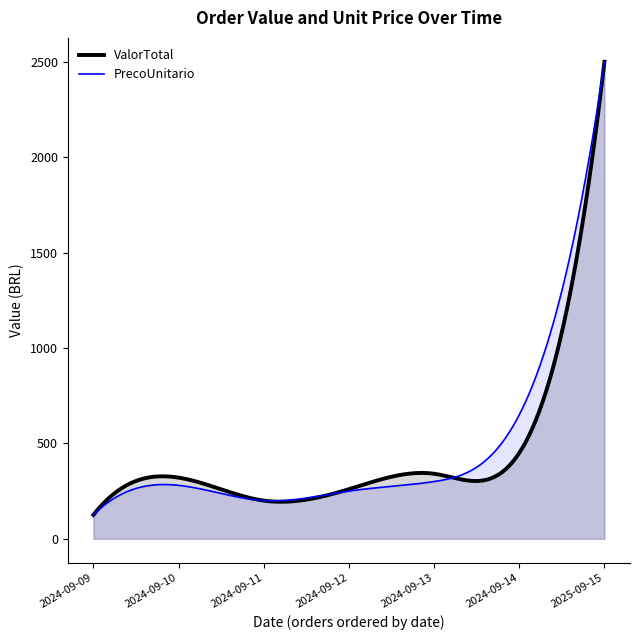

True or false: PrecoUnitario has a value of 407.6 at 2024-09-10.

False